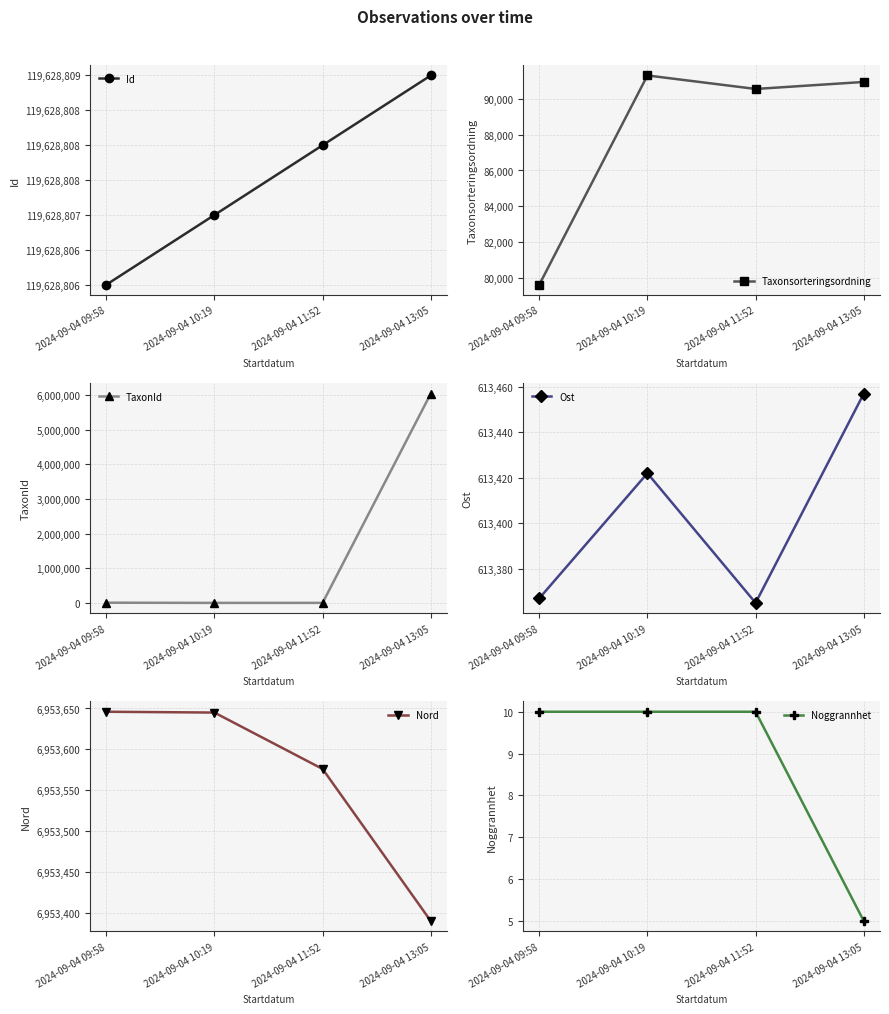

How many data points in Nord are above 6953645?

1